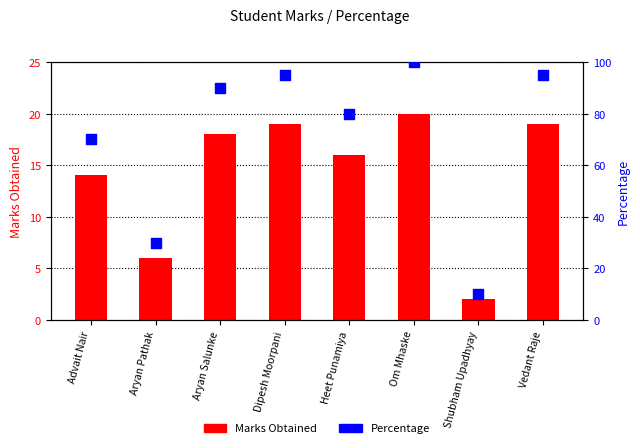

What are all the series names shown in the legend?

Marks Obtained, Percentage